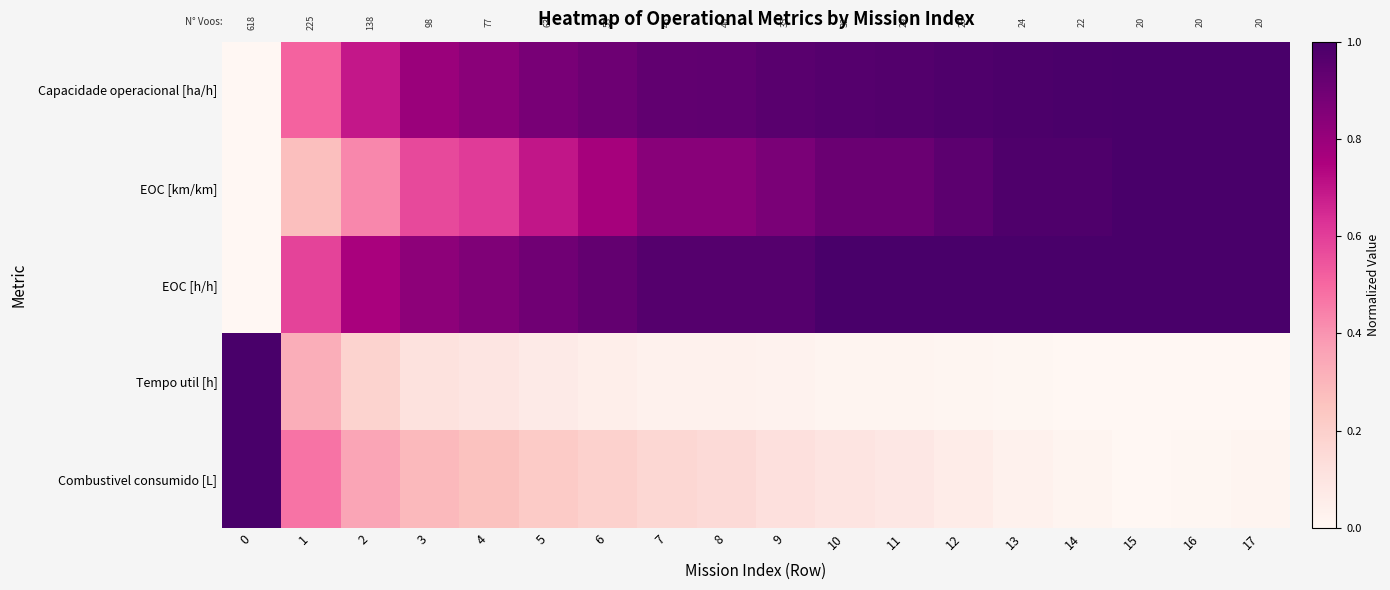

Rank the categories by EOC [km/km] value from lowest to highest.

0, 1, 2, 3, 4, 5, 6, 7, 8, 9, 10, 11, 12, 13, 14, 15, 16, 17